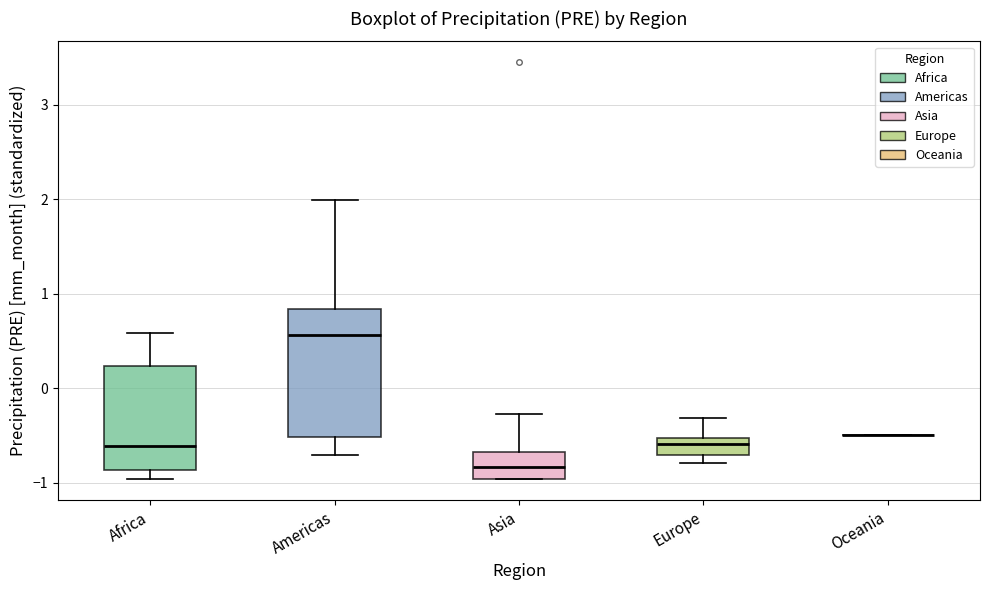

Where does the lower whisker of the box for Americas end on the y-axis? The values are not printed on the chart, so give them approximately, as read against the axis.

-0.7